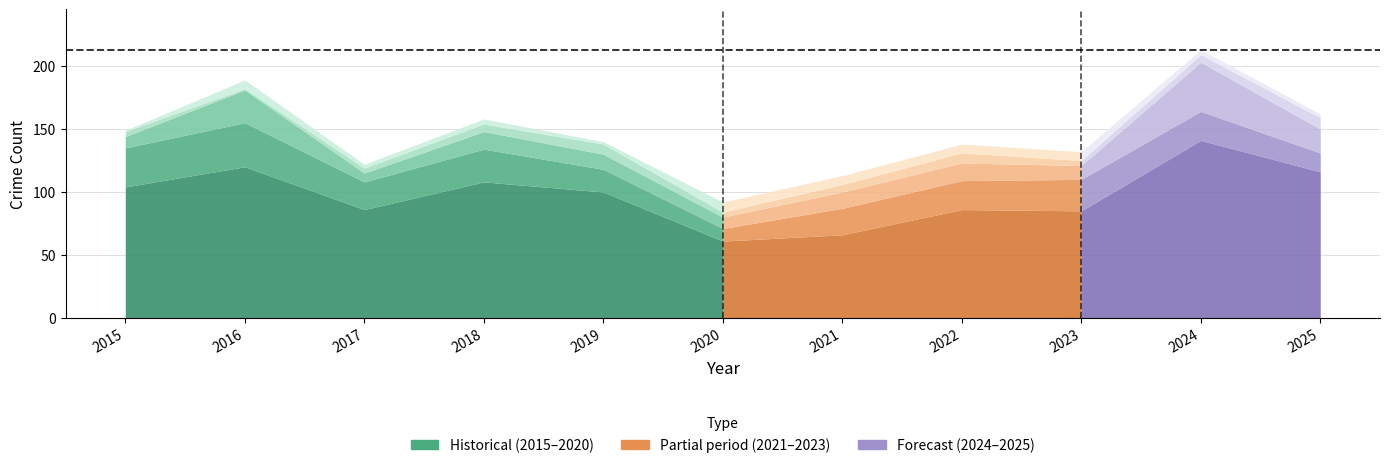

What is the difference between the Theft values at 2022 and 2016?

34